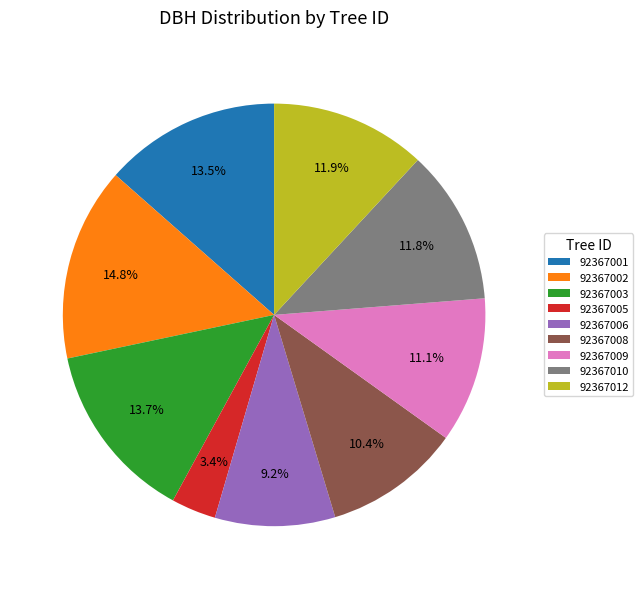

To the nearest percent, what is the difference between the largest and smallest slice percentages?

11%